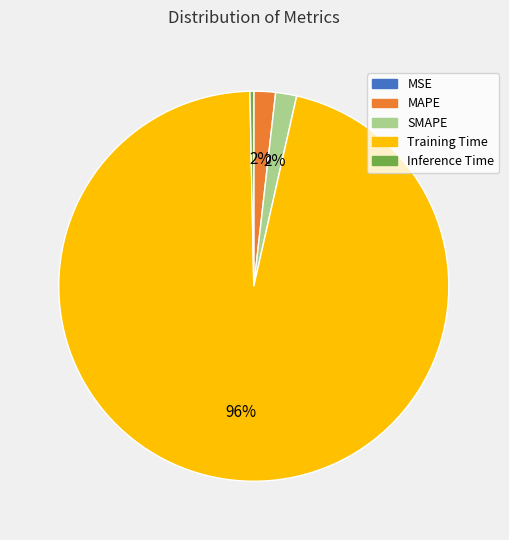

Between Inference Time and SMAPE, which is larger?

SMAPE